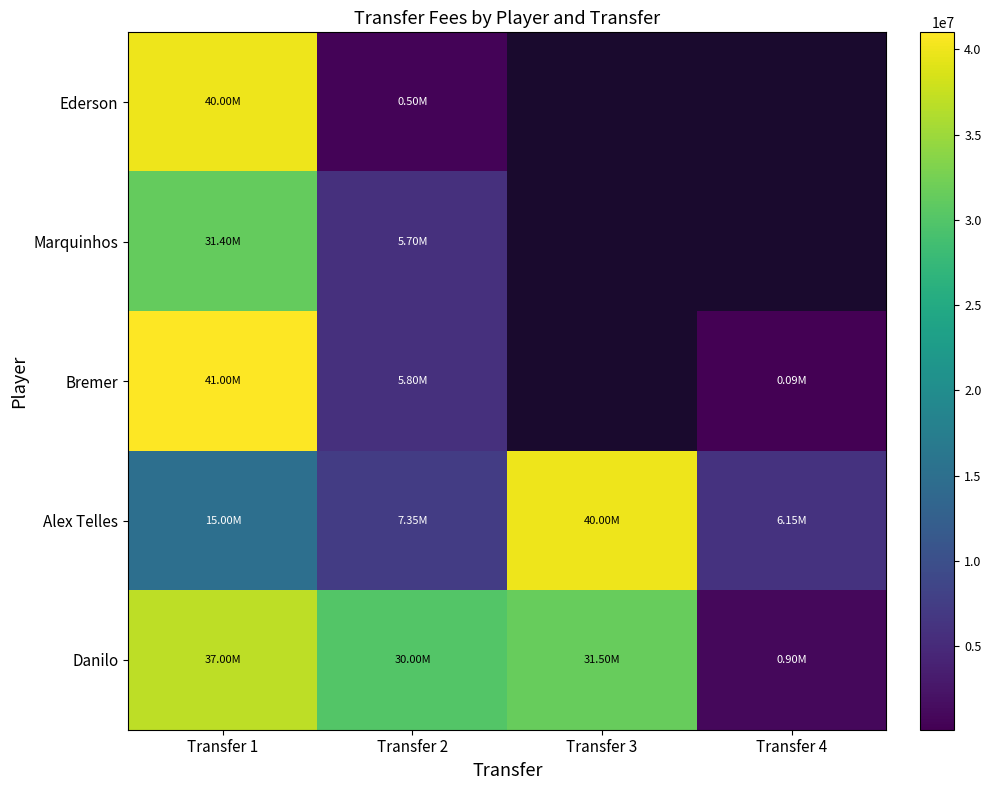

List the series in order of their peak value, highest first.

Bremer, Ederson, Alex Telles, Danilo, Marquinhos